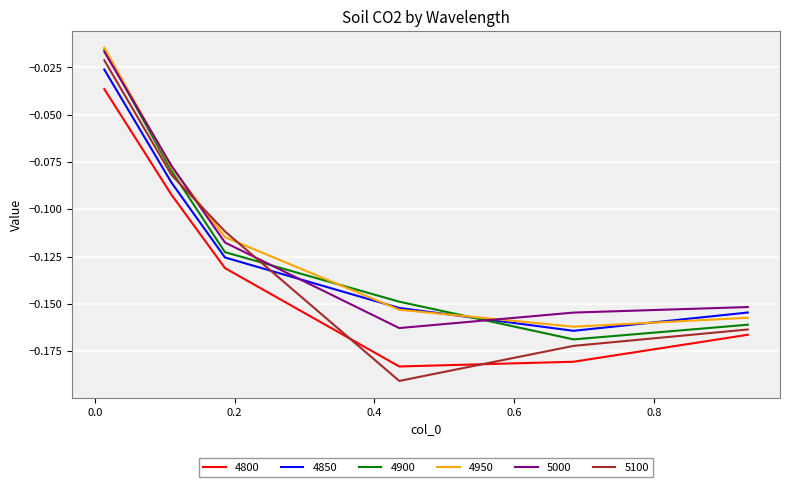

True or false: 4800 and 4950 cross at least once.

False